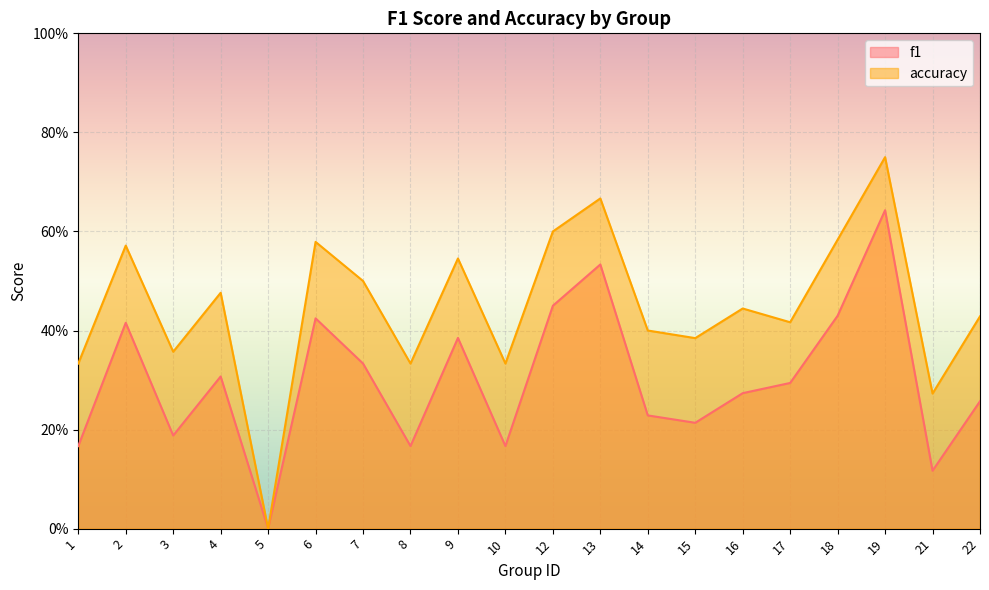

True or false: accuracy has a value of 1.0 at 2.

False